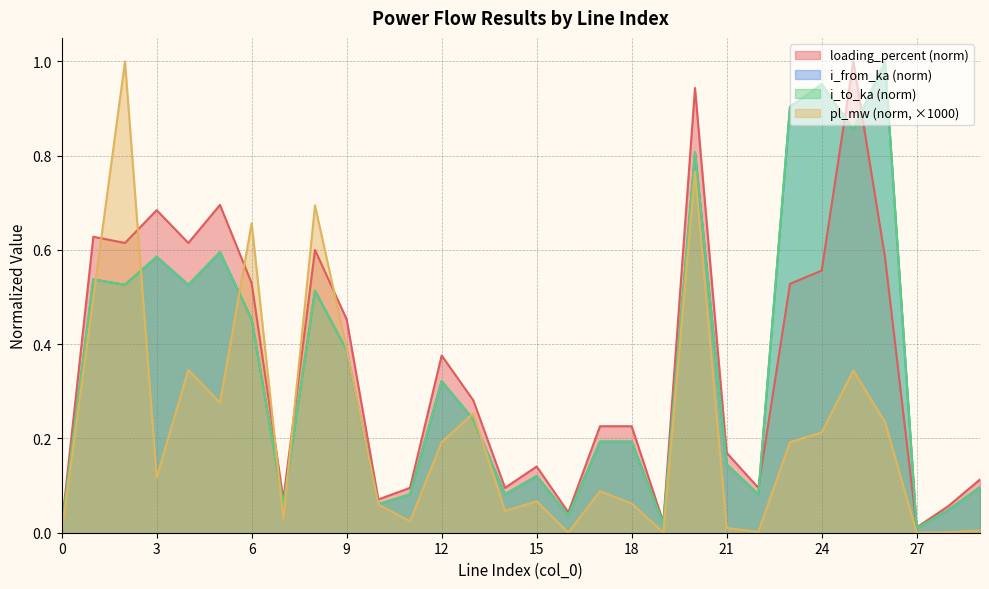

Does the chart display data point markers on the line(s)?

No